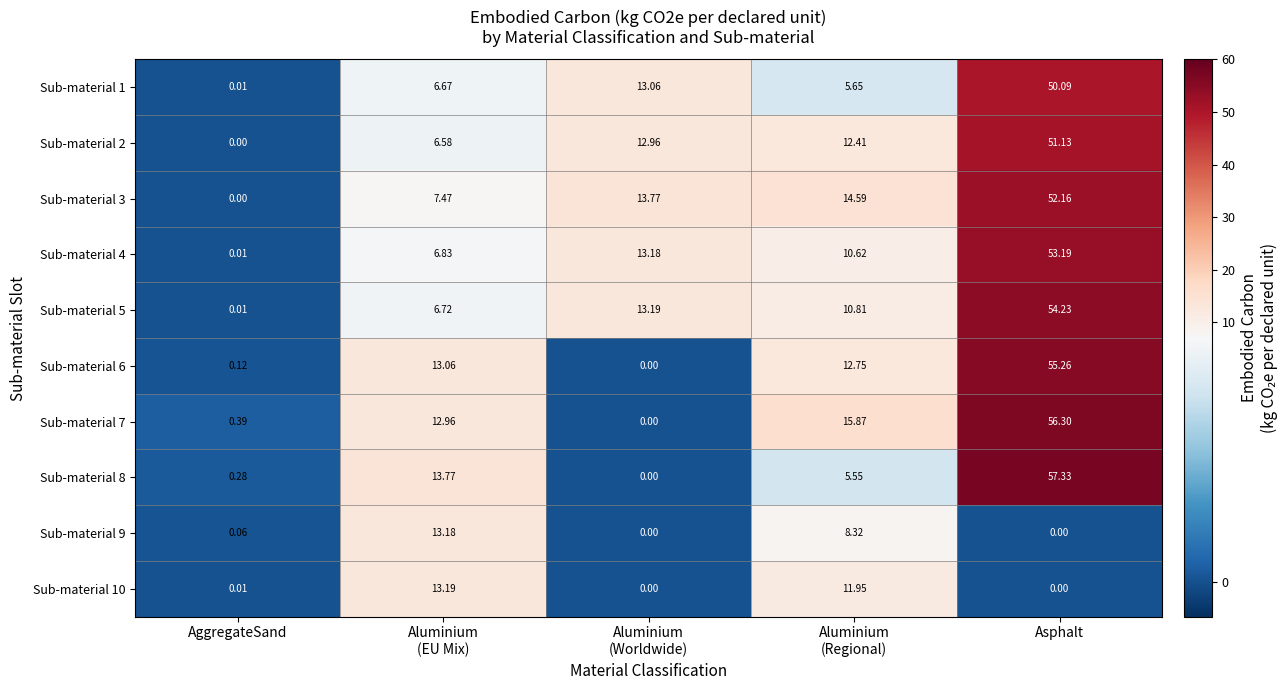

At which category is the sum across all series the highest?

Asphalt